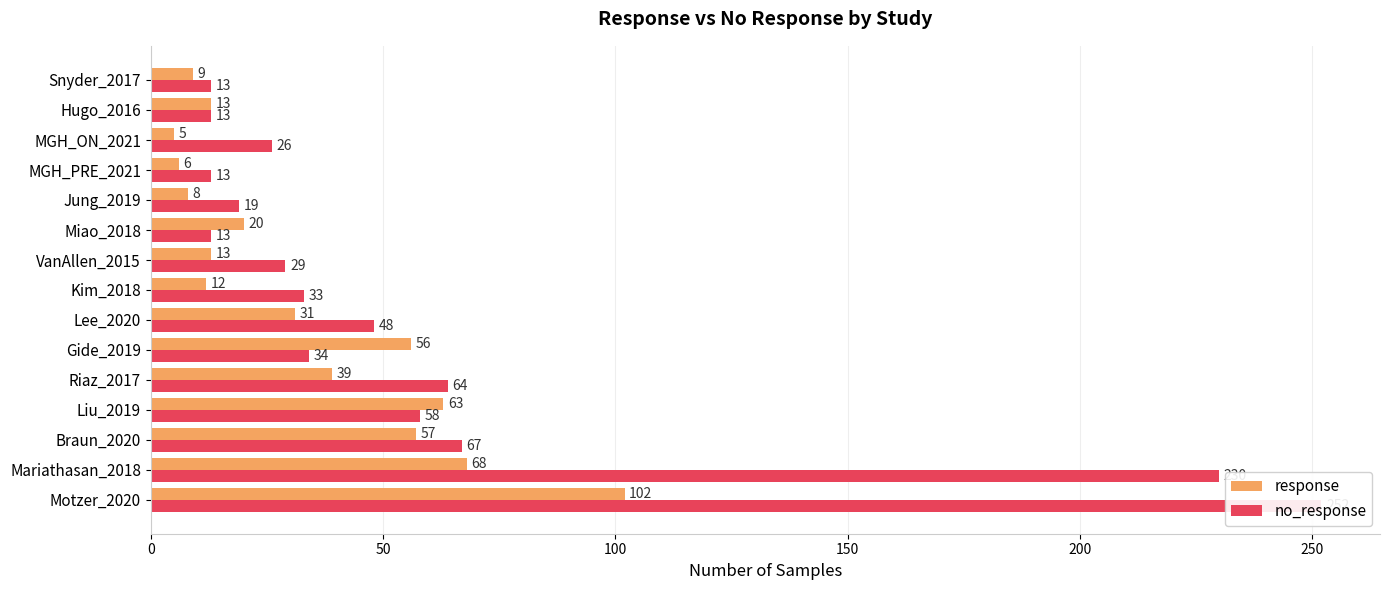

How many data points in no_response are above 33?

7